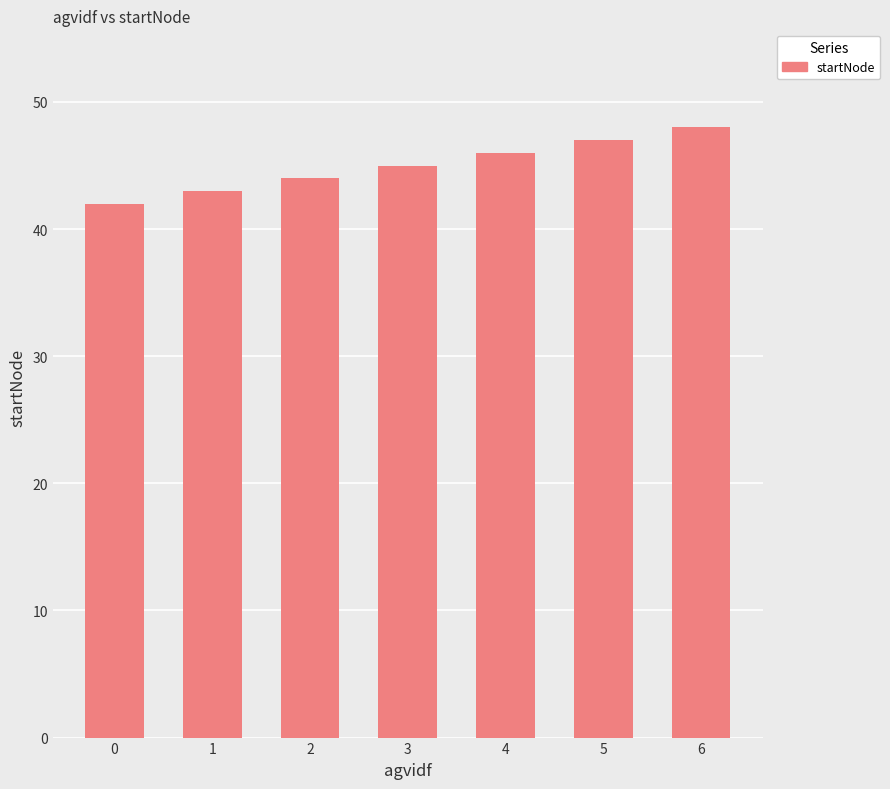

How many series are shown in this chart?

1